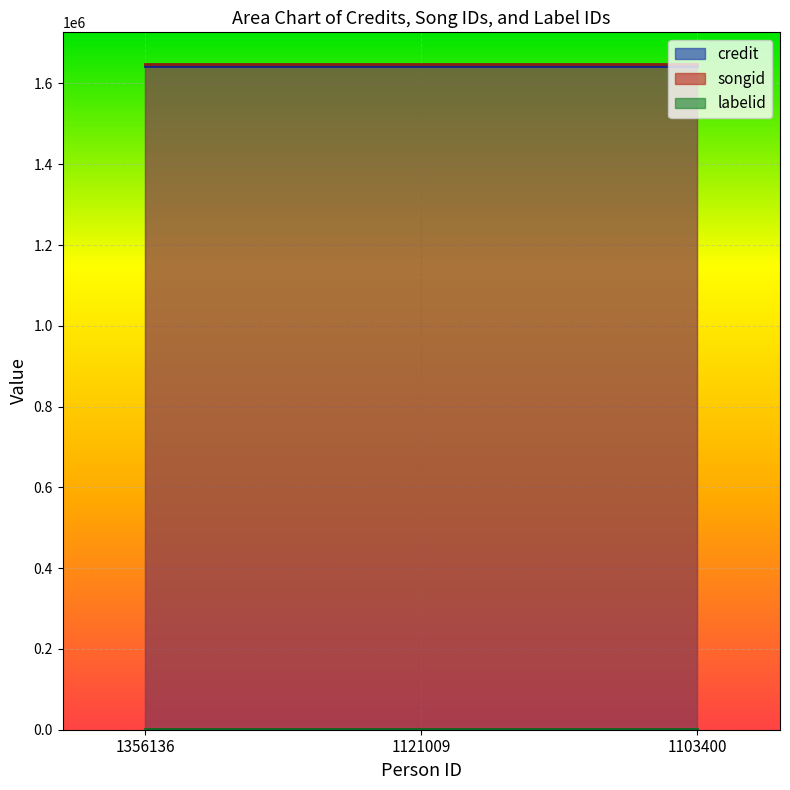

What are all the series names shown in the legend?

credit, songid, labelid